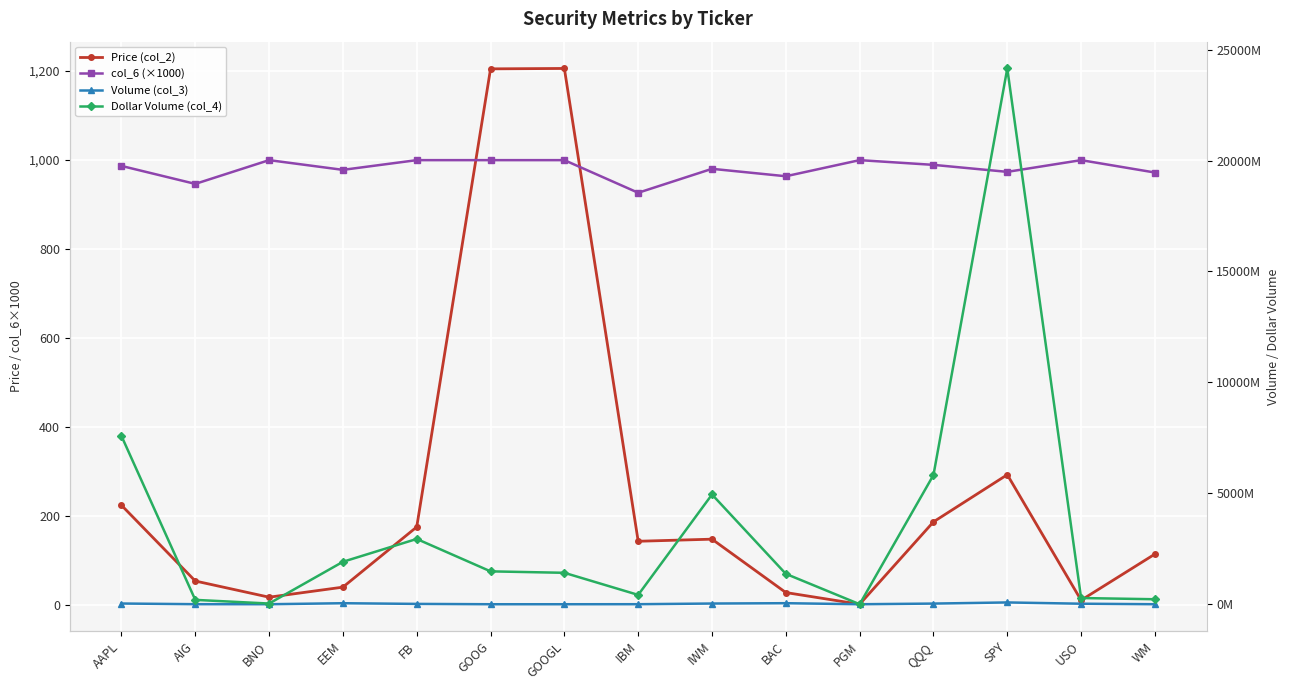

Rank the series at GOOGL from highest to lowest value.

Dollar Volume (col_4), Volume (col_3), Price (col_2), col_6 (×1000)